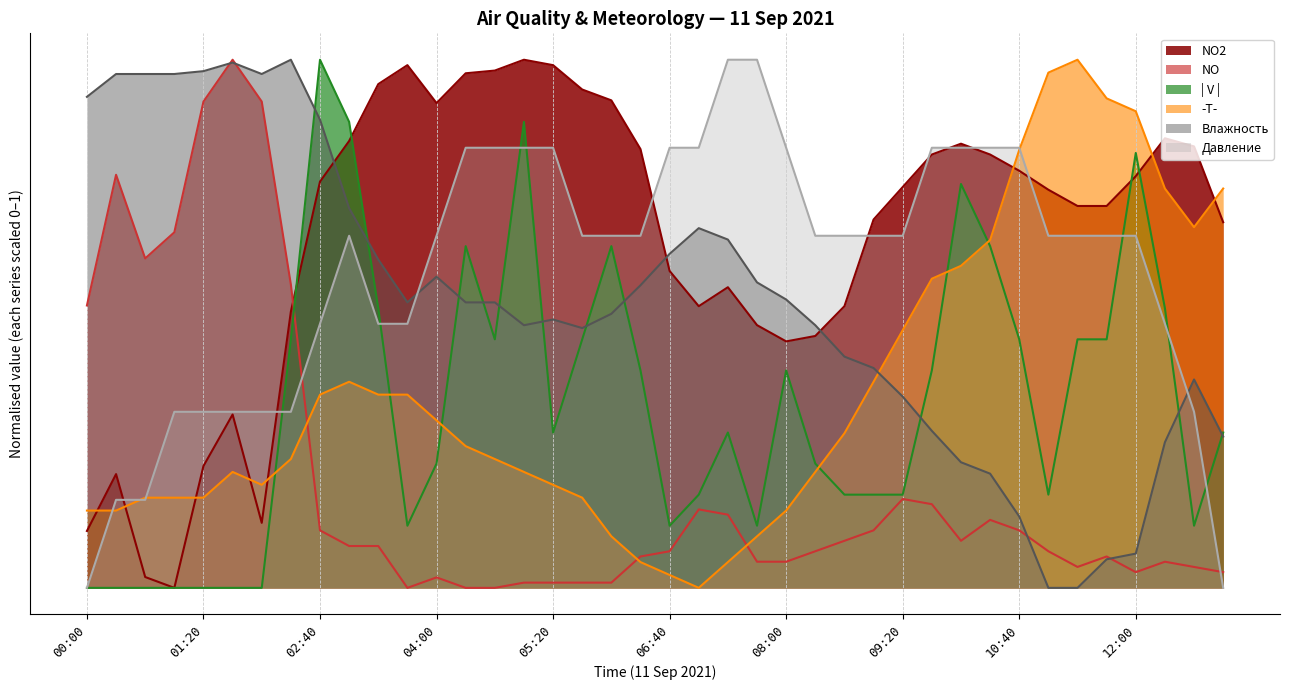

Reading left to right, what are all the values shown in this chart?

NO2: 0.1	0.2	0.0	0.0	0.2	0.3	0.1	0.5	0.8	0.8	1.0	1.0	0.9	1.0	1.0	1.0	1.0	0.9	0.9	0.8	0.6	0.5	0.6	0.5	0.5	0.5	0.5	0.7	0.8	0.8	0.8	0.8	0.8	0.8	0.7	0.7	0.8	0.9	0.8	0.7
NO: 0.5	0.8	0.6	0.7	0.9	1.0	0.9	0.6	0.1	0.1	0.1	0.0	0.0	0.0	0.0	0.0	0.0	0.0	0.0	0.1	0.1	0.1	0.1	0.0	0.0	0.1	0.1	0.1	0.2	0.2	0.1	0.1	0.1	0.1	0.0	0.1	0.0	0.0	0.0	0.0
| V |: 0.0	0.0	0.0	0.0	0.0	0.0	0.0	0.5	1.0	0.9	0.5	0.1	0.2	0.6	0.5	0.9	0.3	0.5	0.6	0.4	0.1	0.2	0.3	0.1	0.4	0.2	0.2	0.2	0.2	0.4	0.8	0.6	0.5	0.2	0.5	0.5	0.8	0.5	0.1	0.3
-T-: 0.1	0.1	0.2	0.2	0.2	0.2	0.2	0.2	0.4	0.4	0.4	0.4	0.3	0.3	0.2	0.2	0.2	0.2	0.1	0.0	0.0	0.0	0.0	0.1	0.1	0.2	0.3	0.4	0.5	0.6	0.6	0.7	0.8	1.0	1.0	0.9	0.9	0.8	0.7	0.8
Влажность: 0.9	1.0	1.0	1.0	1.0	1.0	1.0	1.0	0.9	0.7	0.6	0.5	0.6	0.5	0.5	0.5	0.5	0.5	0.5	0.6	0.6	0.7	0.7	0.6	0.5	0.5	0.4	0.4	0.4	0.3	0.2	0.2	0.1	0.0	0.0	0.1	0.1	0.3	0.4	0.3
Давление: 0.0	0.2	0.2	0.3	0.3	0.3	0.3	0.3	0.5	0.7	0.5	0.5	0.7	0.8	0.8	0.8	0.8	0.7	0.7	0.7	0.8	0.8	1.0	1.0	0.8	0.7	0.7	0.7	0.7	0.8	0.8	0.8	0.8	0.7	0.7	0.7	0.7	0.5	0.3	0.0